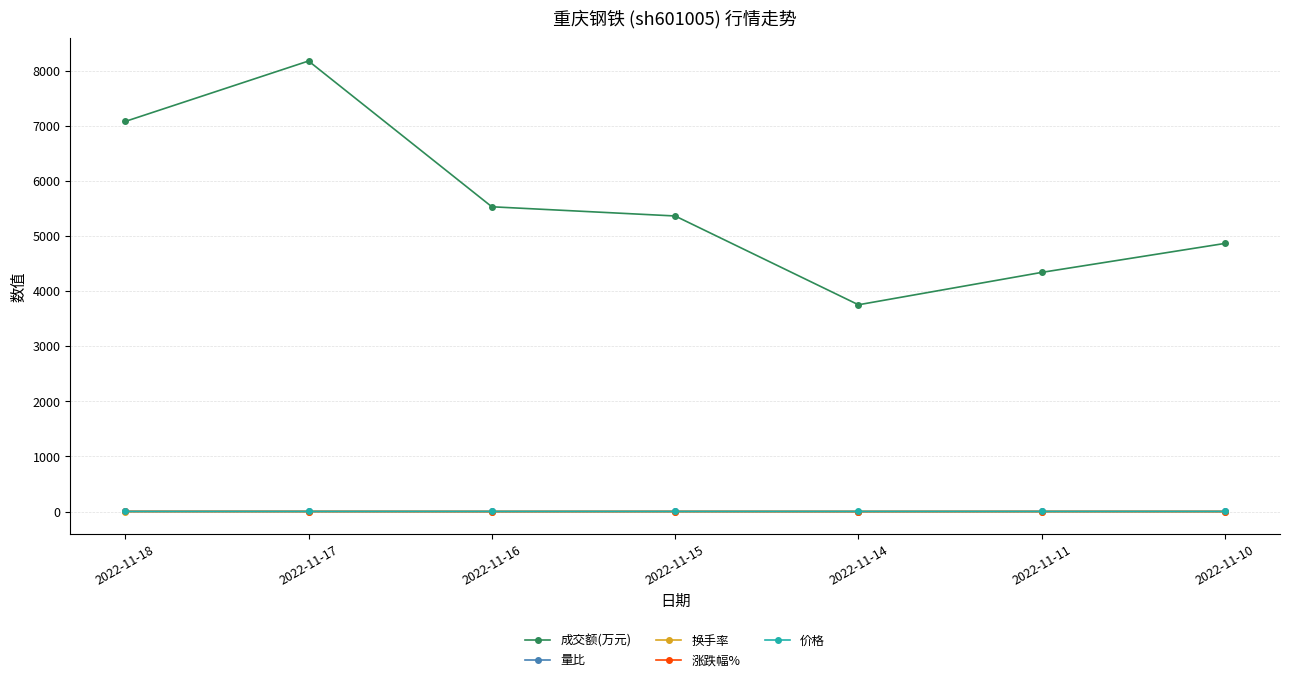

At which category does the chart reach its peak across all series?

2022-11-17